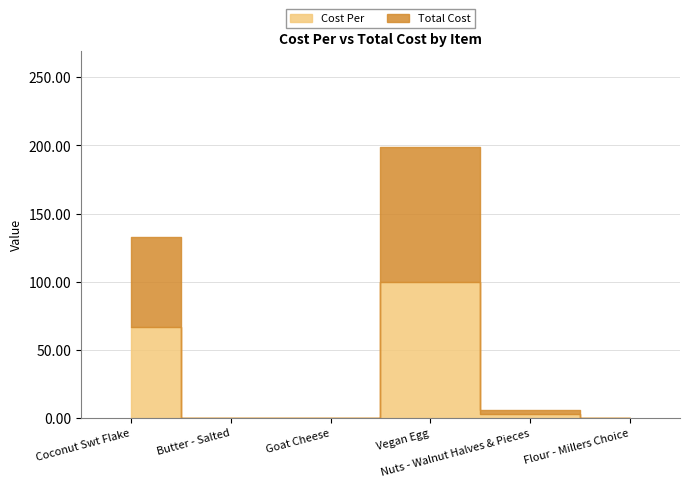

What is the label of the 2nd point from the right?

Nuts - Walnut Halves & Pieces